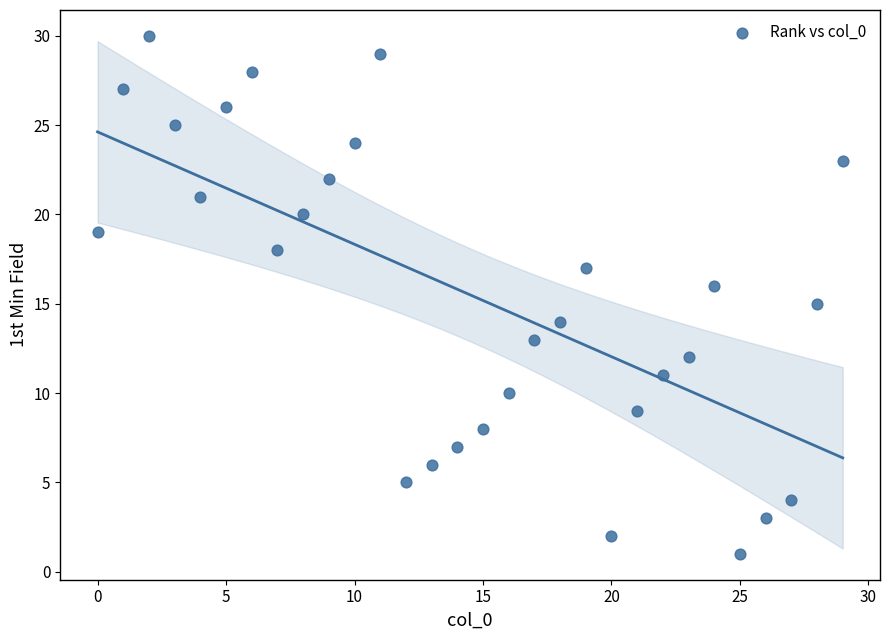

What is the range of Y values (max minus min)?

29